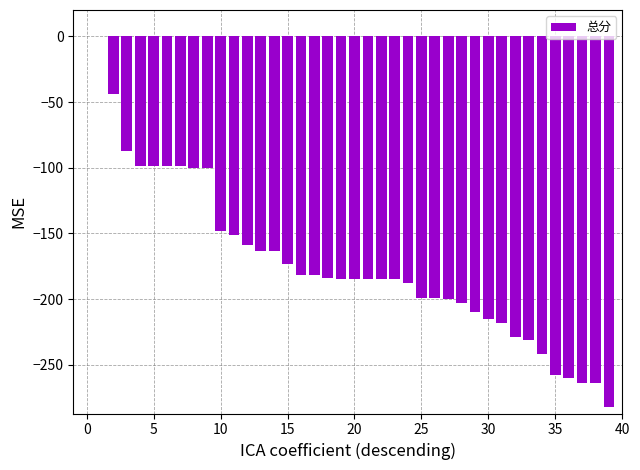

What is the sum of all values?

-6819